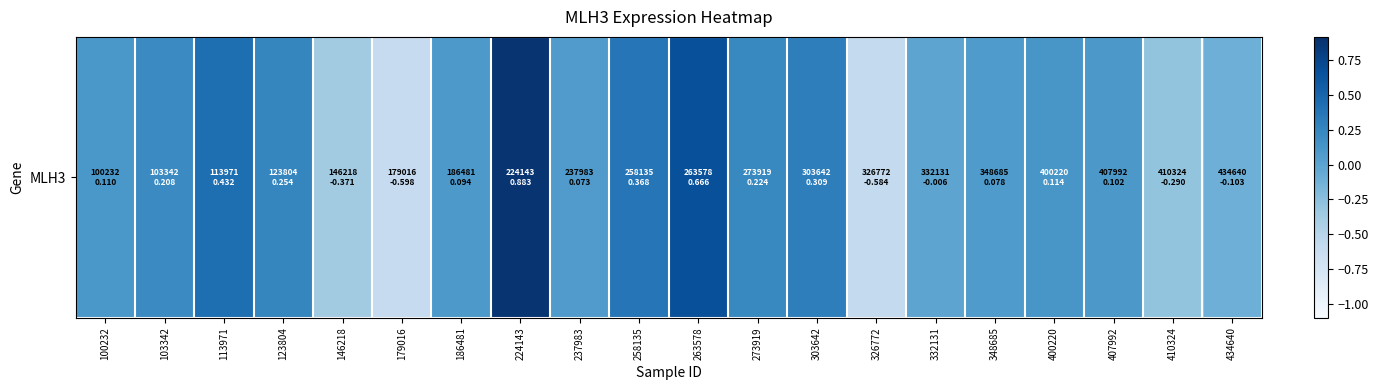

True or false: the data shows 1.3 at 224143.

False